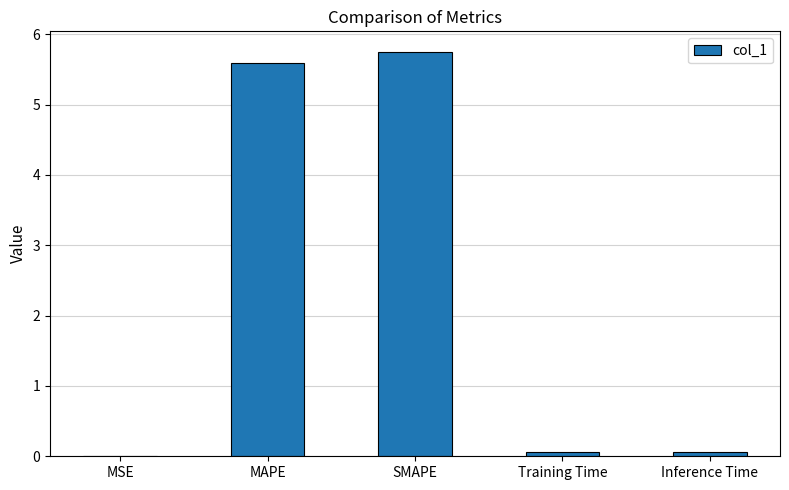

What value does the data have at SMAPE?

5.8